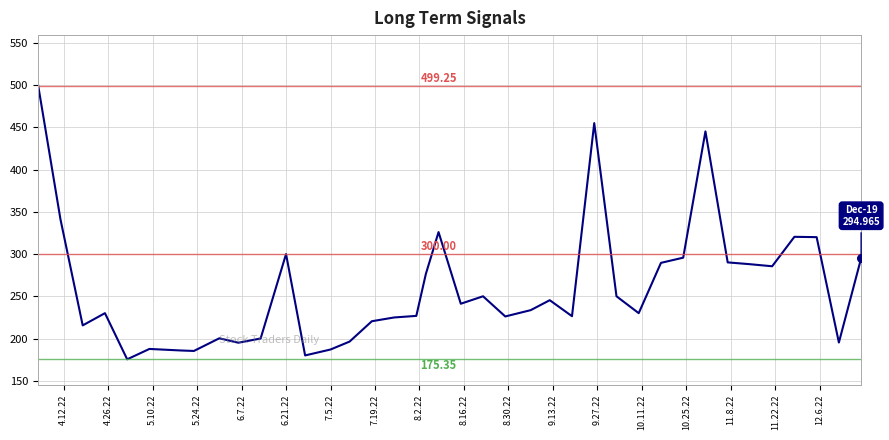

What is the difference between the maximum and minimum values?

323.9